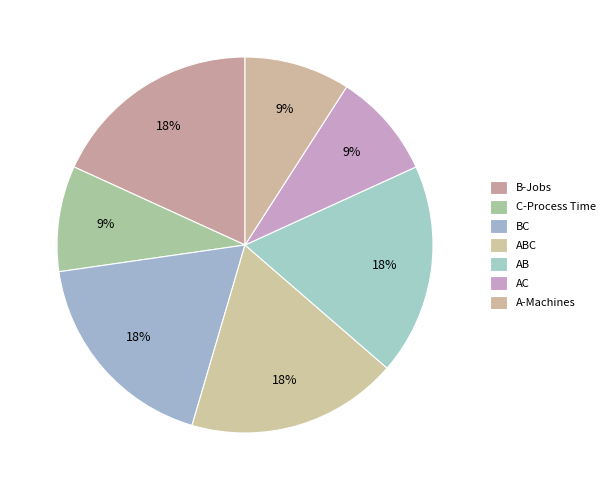

Is there a majority slice in this chart?

No